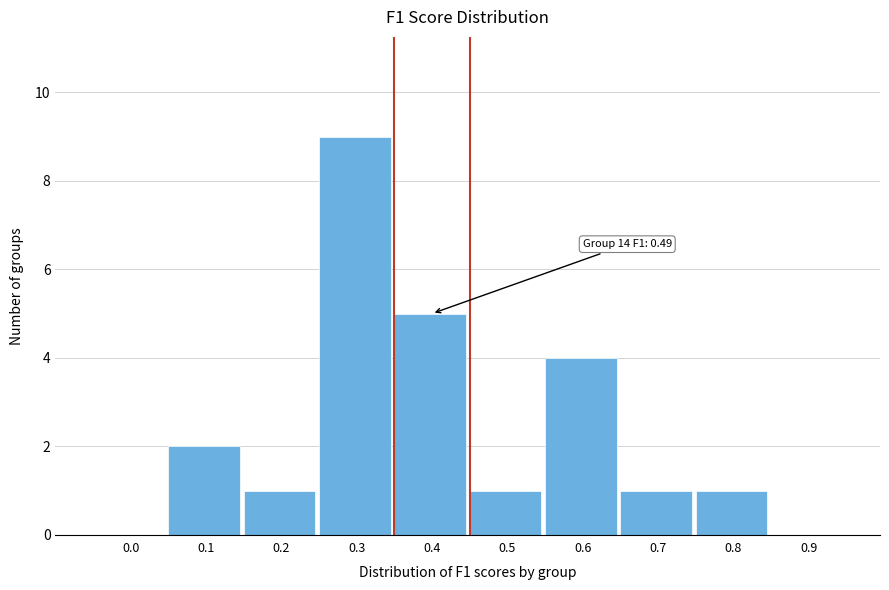

Reading right to left, extract all data points from this chart.

0.9=0	0.8=1	0.7=1	0.6=4	0.5=1	0.4=5	0.3=9	0.2=1	0.1=2	0.0=0